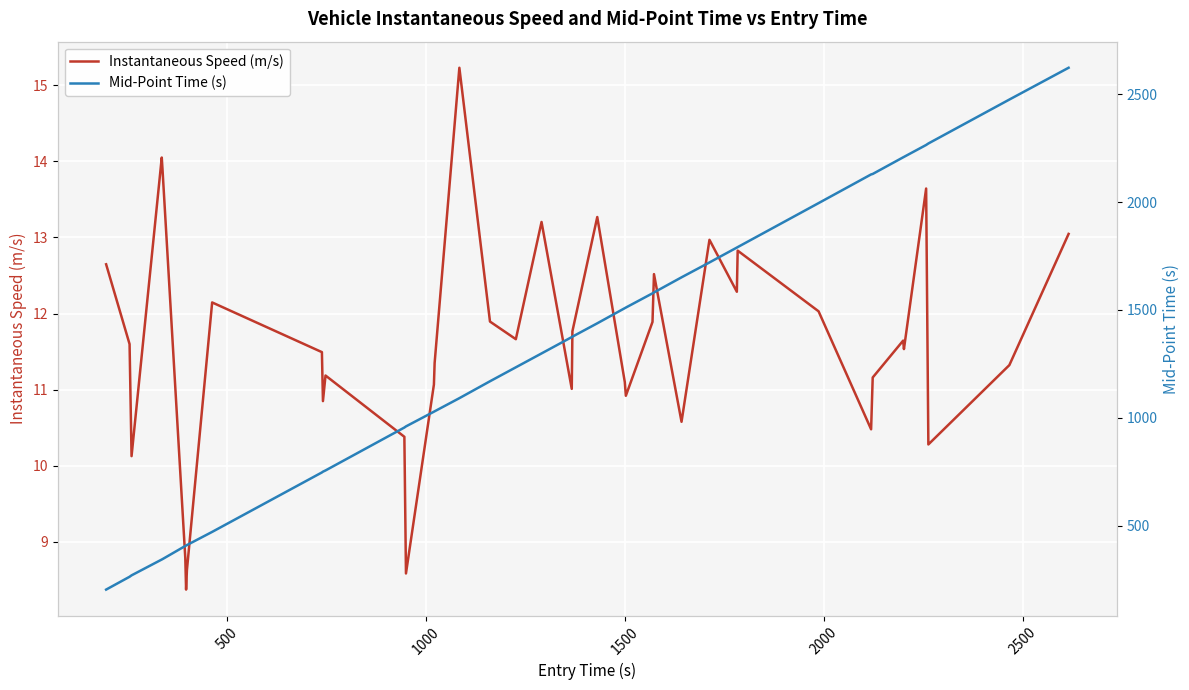

True or false: Mid-Point Time (s) and Instantaneous Speed (m/s) intersect in this chart.

False